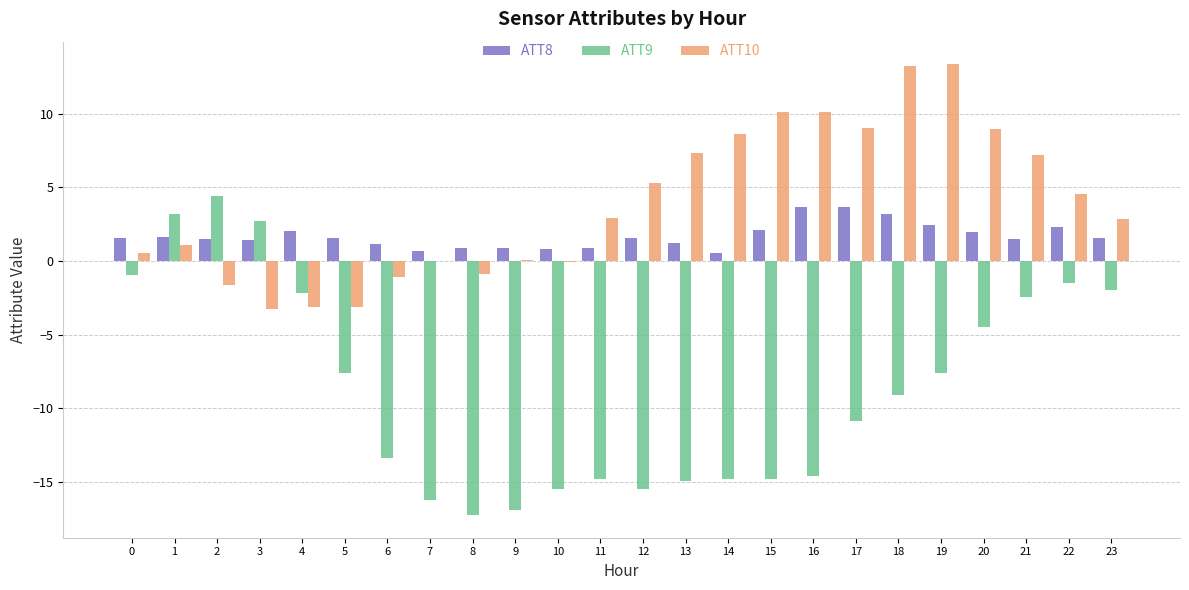

Is it true that ATT9 equals -14.8 at 11?

True